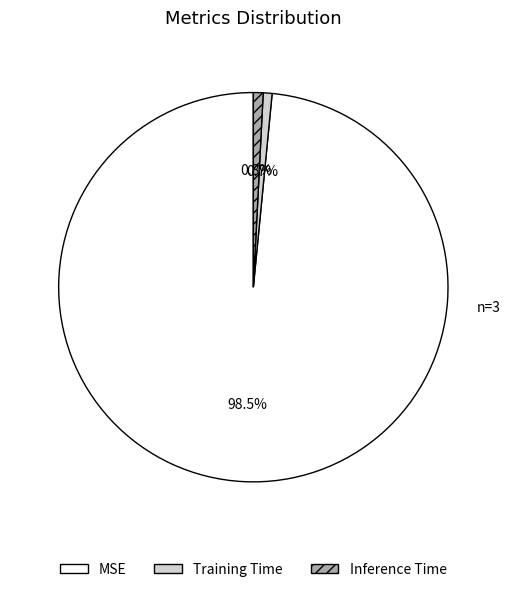

To the nearest percent, what percentage of the pie is Training Time?

1%